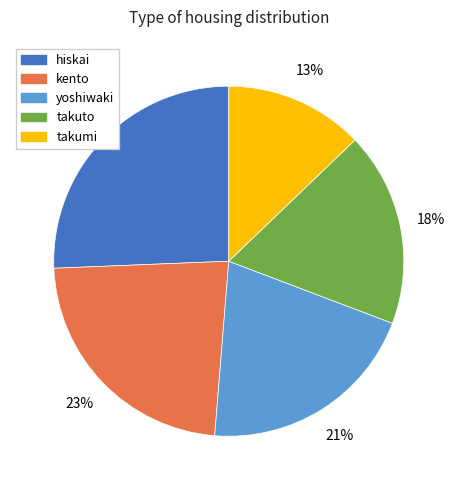

The yoshiwaki slice represents 31% of the pie. True or false?

False